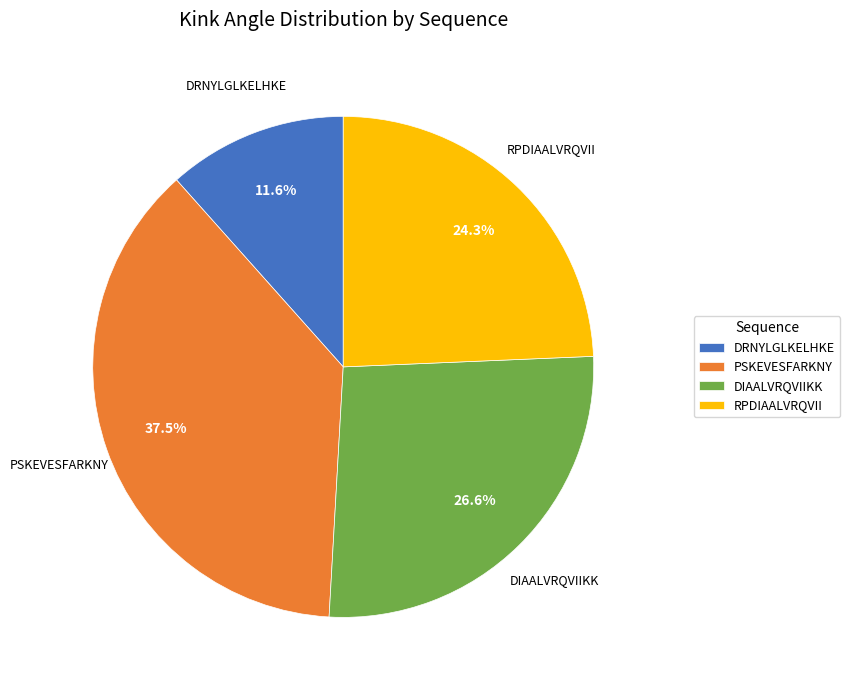

To the nearest percent, what is the combined percentage of DRNYLGLKELHKE and DIAALVRQVIIKK?

38%